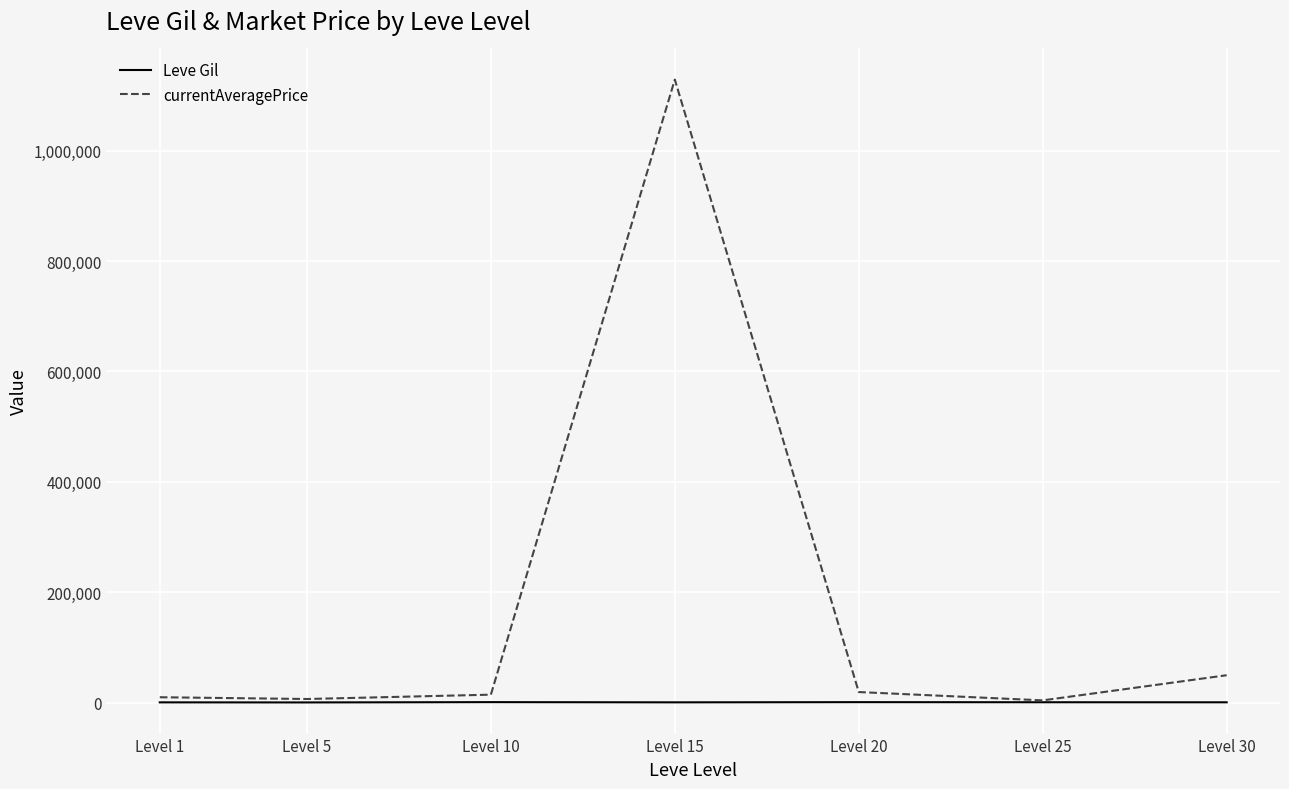

Rank the series at Level 15 from lowest to highest value.

Leve Gil, currentAveragePrice